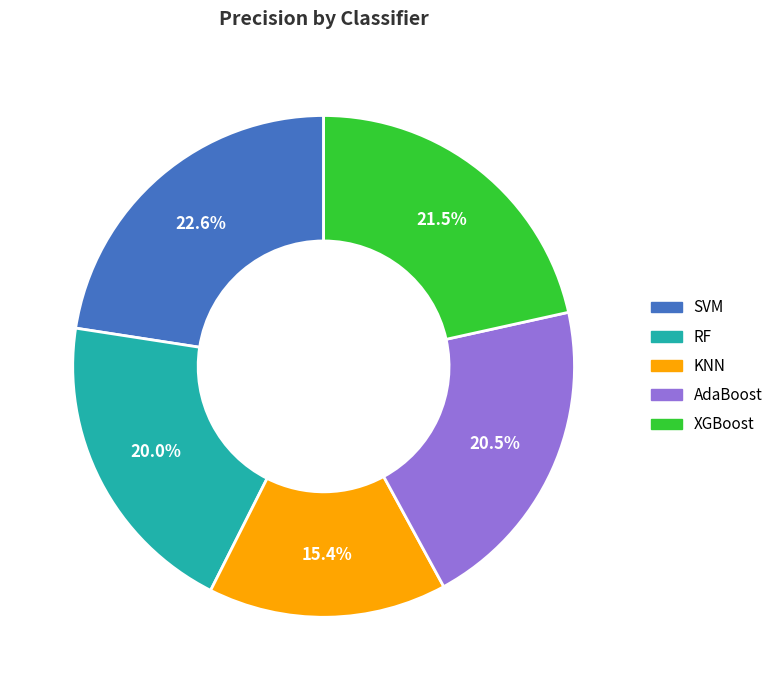

To the nearest percent, what is the difference between the largest and smallest slice percentages?

7%